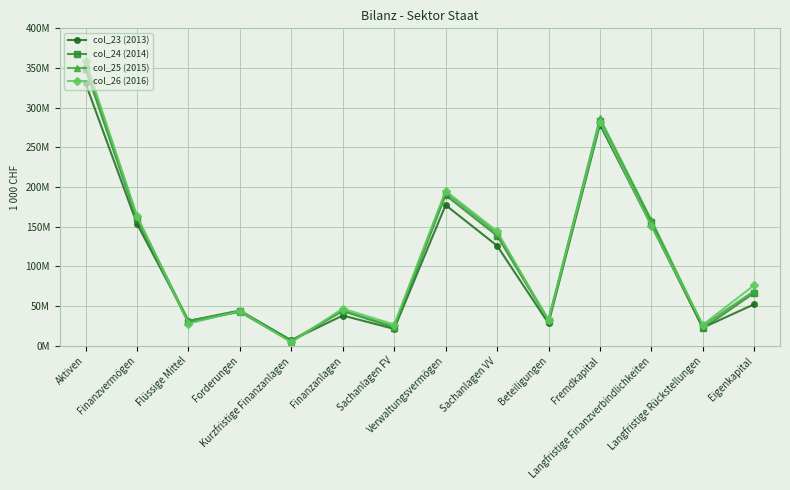

What are all the series names shown in the legend?

col_23 (2013), col_24 (2014), col_25 (2015), col_26 (2016)